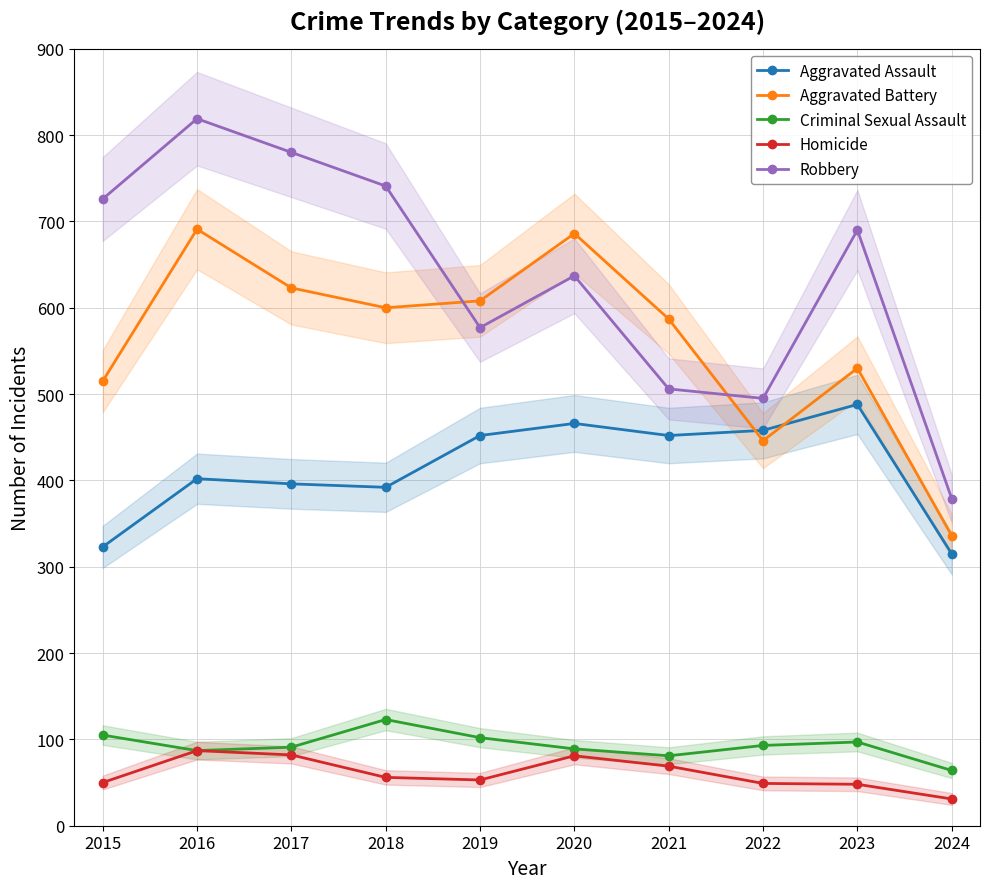

What is the highest value of the Homicide series?

87